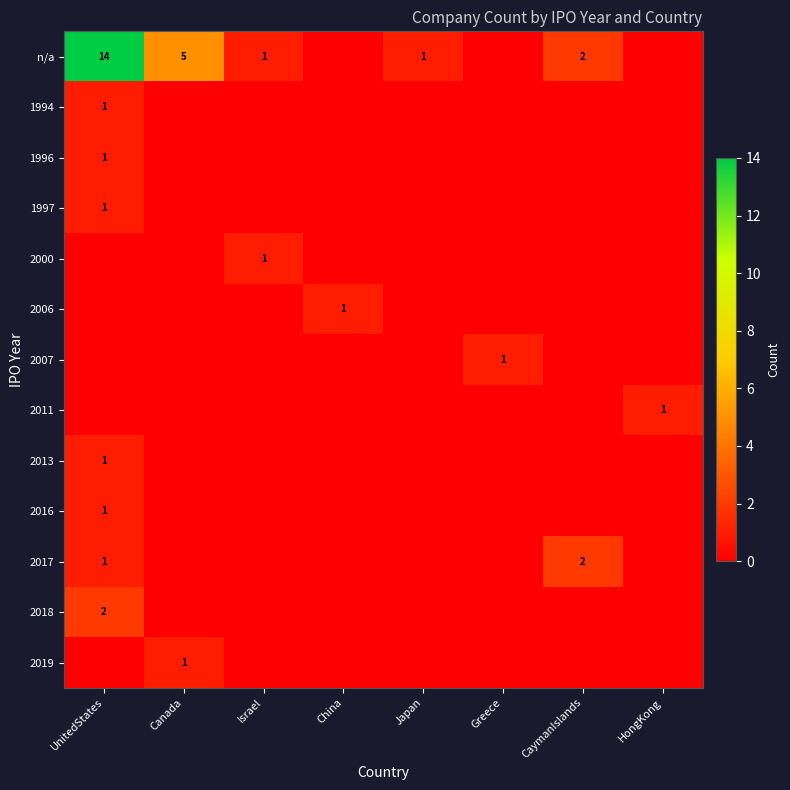

The n/a series shows 20 at UnitedStates. True or false?

False